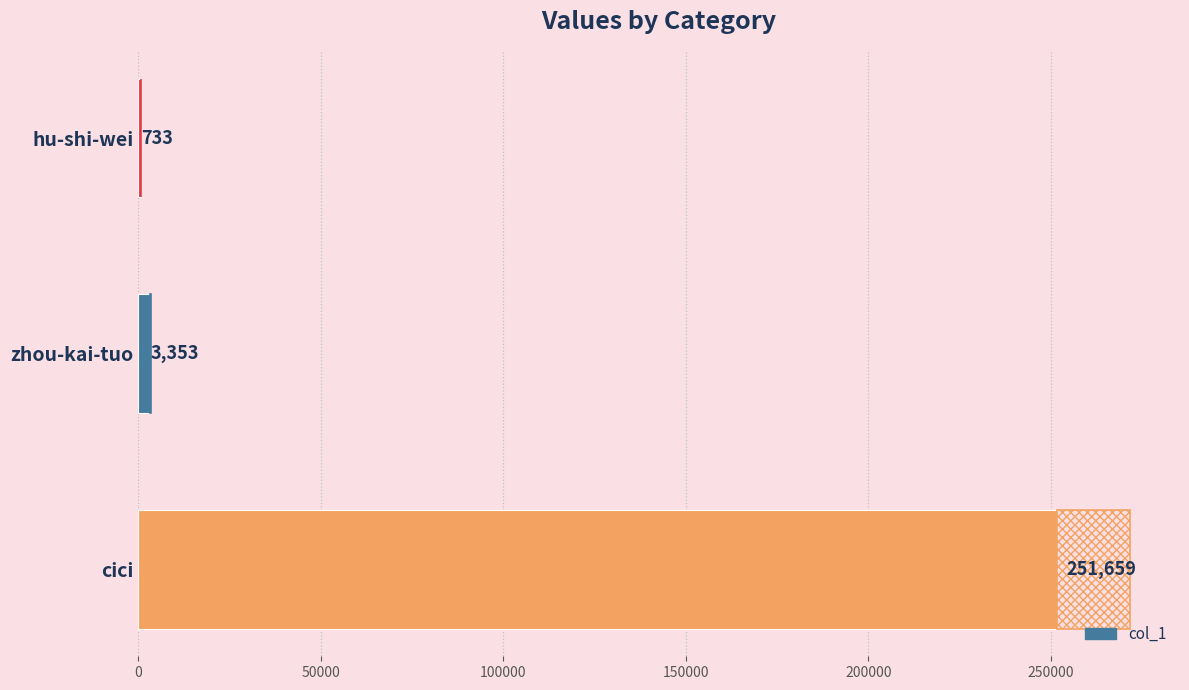

How many values are below 3353?

1